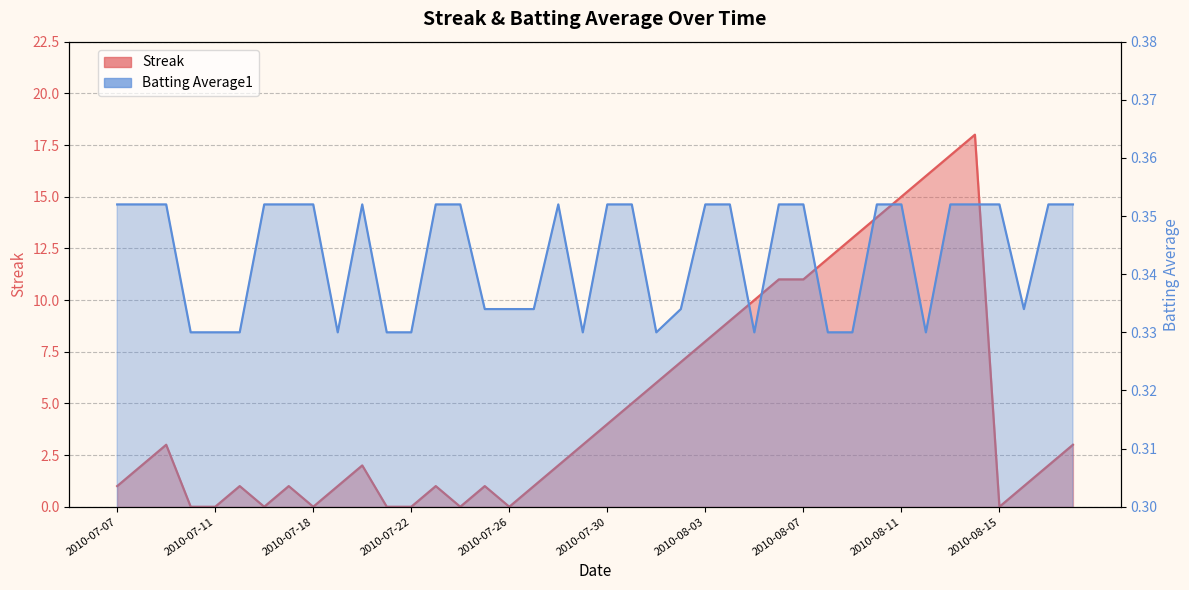

What is the sum of all Streak values?

201.0